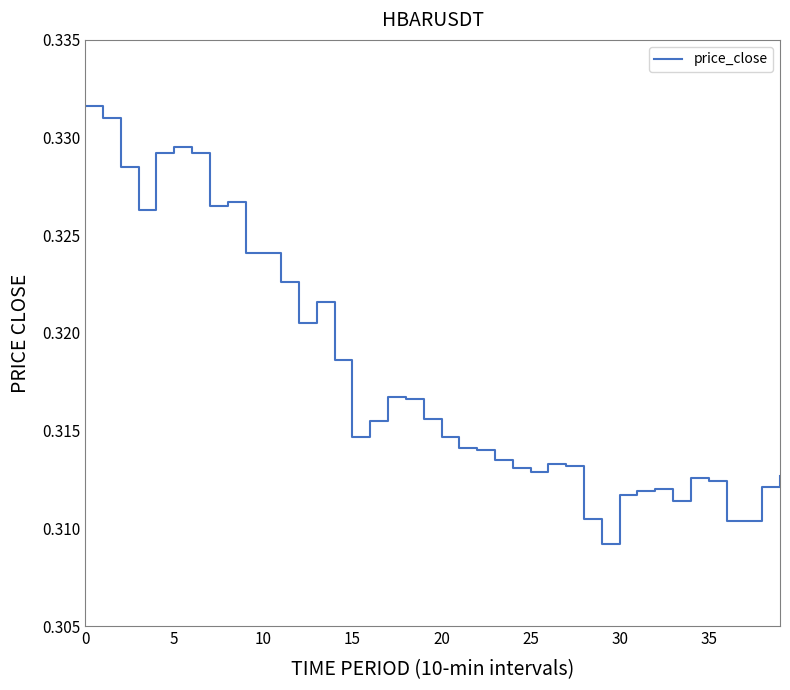

At which category does the data reach its first local peak?

5